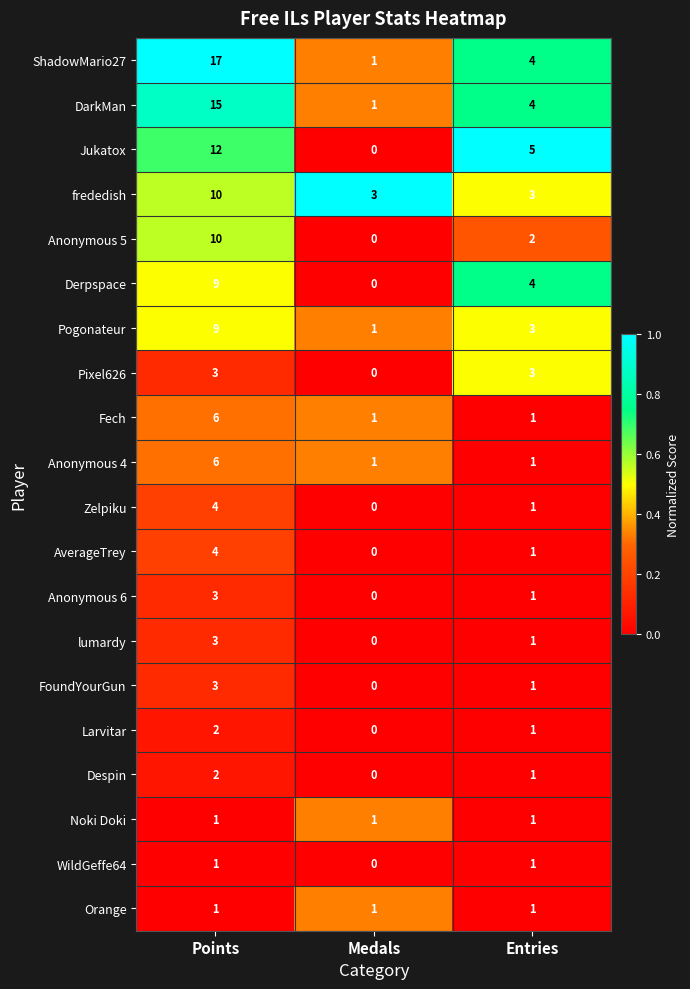

The value of Pogonateur at Entries is 3. True or false?

True